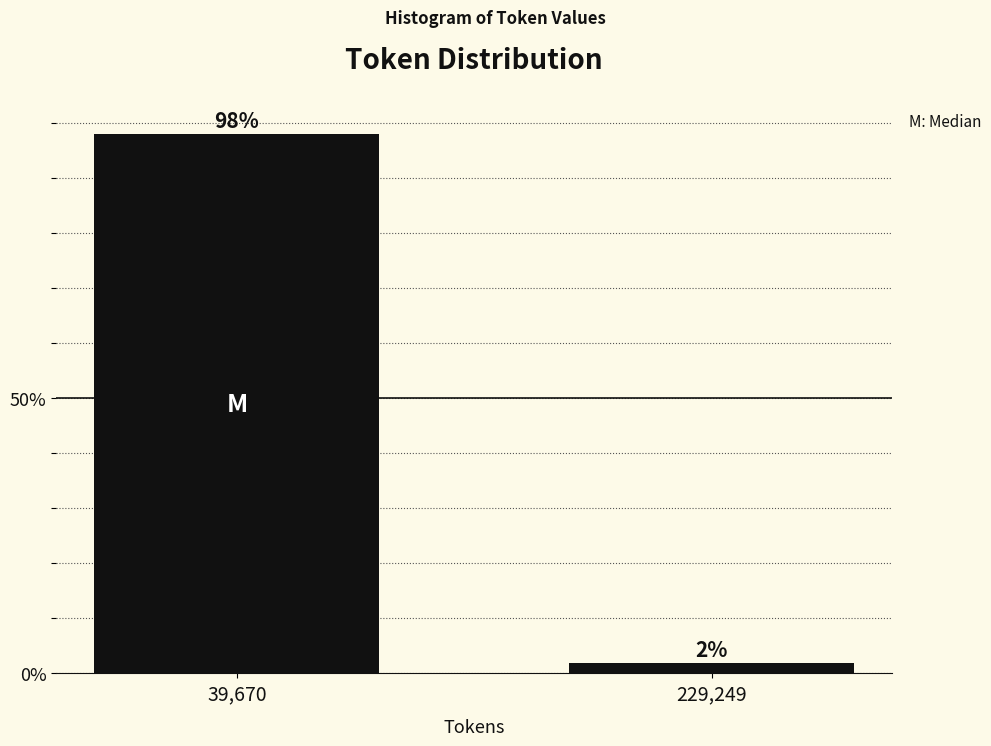

Rank the categories by value from highest to lowest.

39,670, 229,249